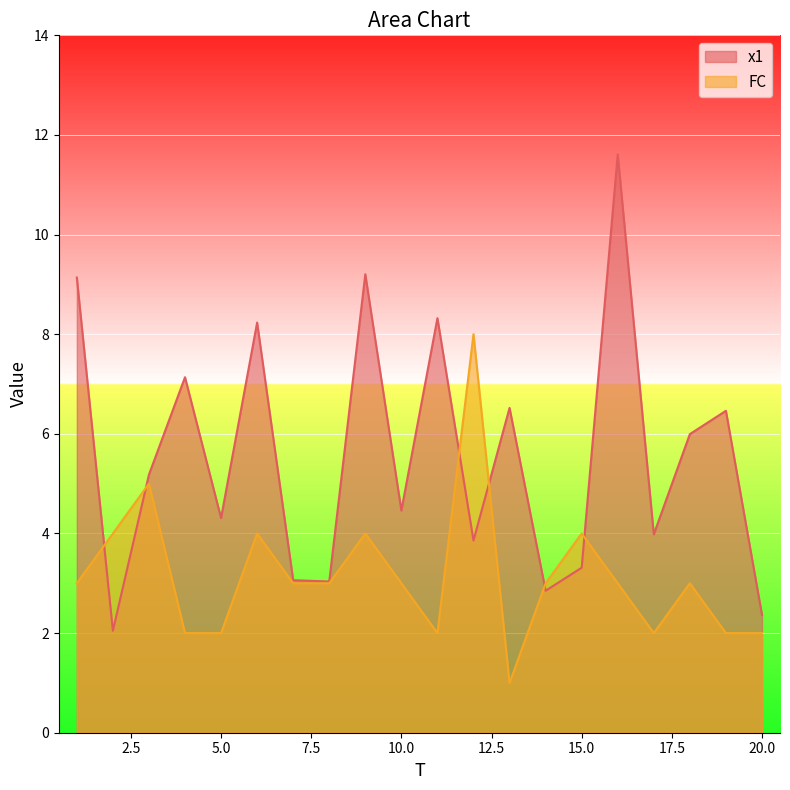

List the labels in order of x1 value, smallest first.

2, 20, 14, 8, 7, 15, 12, 17, 5, 10, 3, 18, 19, 13, 4, 6, 11, 1, 9, 16